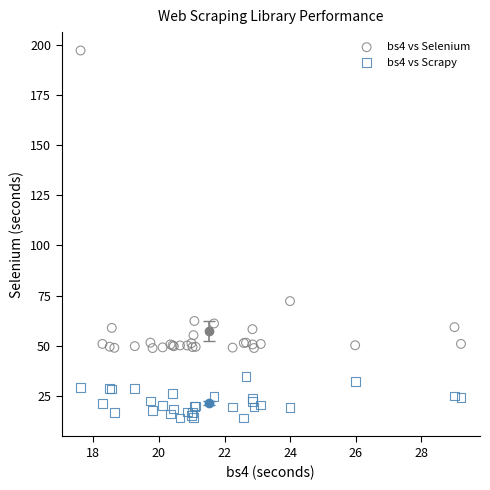

Which series contains the highest Y value?

bs4 vs Selenium